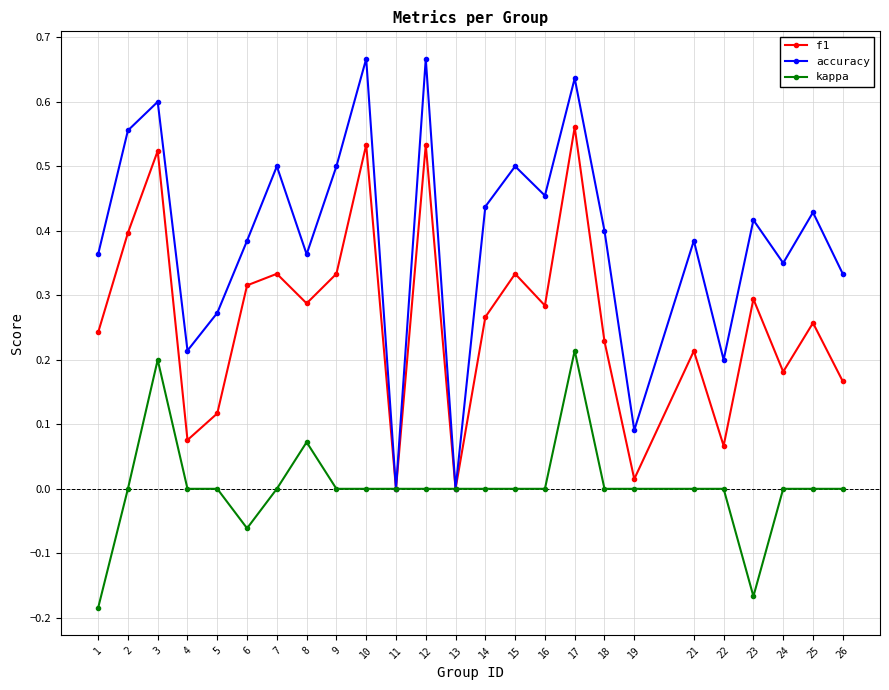

The value of f1 at 10 is 0.9. True or false?

False